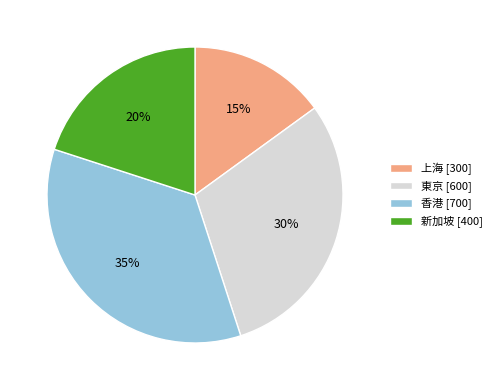

The 東京 slice represents 30% of the pie. True or false?

True